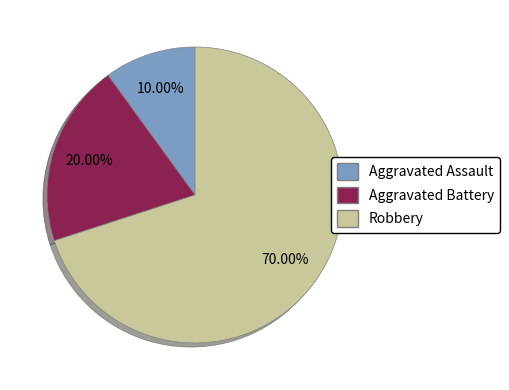

Approximately how many times larger is the value at Aggravated Battery compared to Aggravated Assault?

2.0